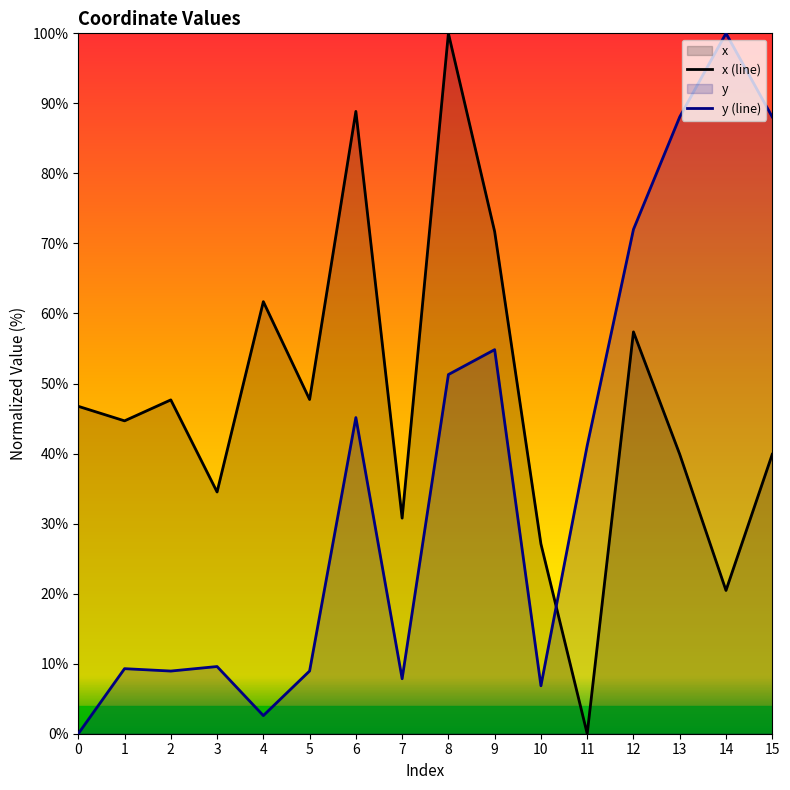

How many data points in y are above 41?

8